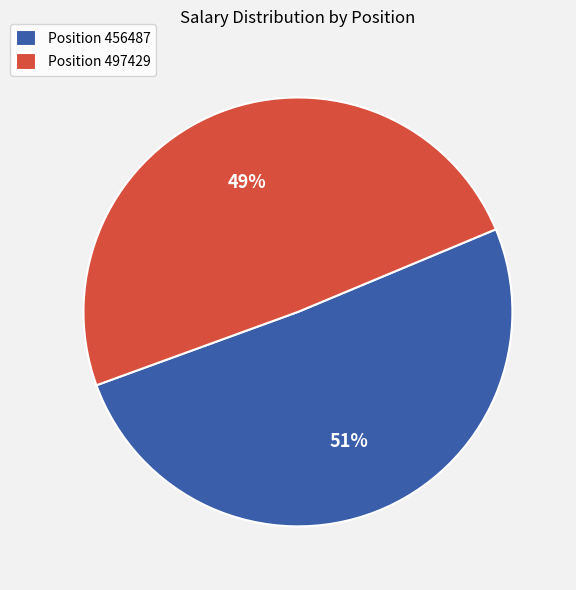

To the nearest percent, what is the average slice percentage?

50%